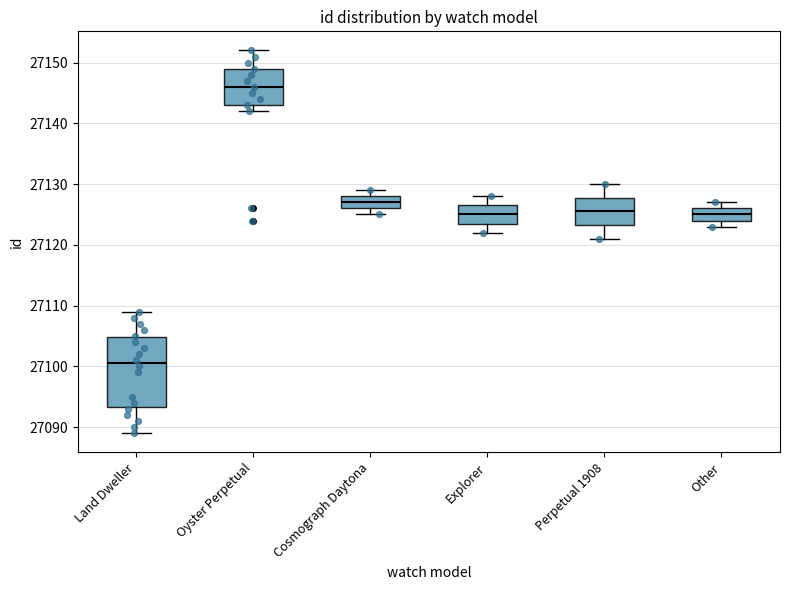

Where is the upper edge of the box for Land Dweller on the y-axis? The values are not printed on the chart, so give them approximately, as read against the axis.

27105